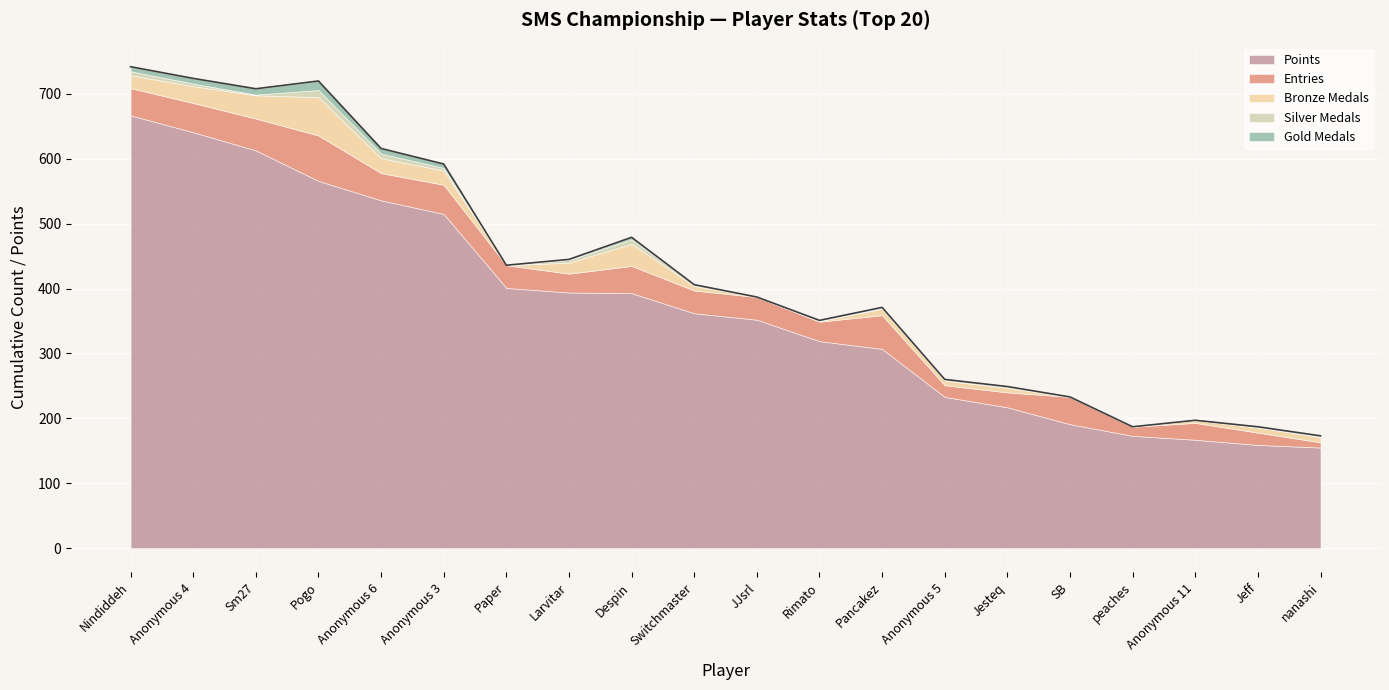

What is the sum of the Silver Medals values at Pogo and Anonymous 6?

18